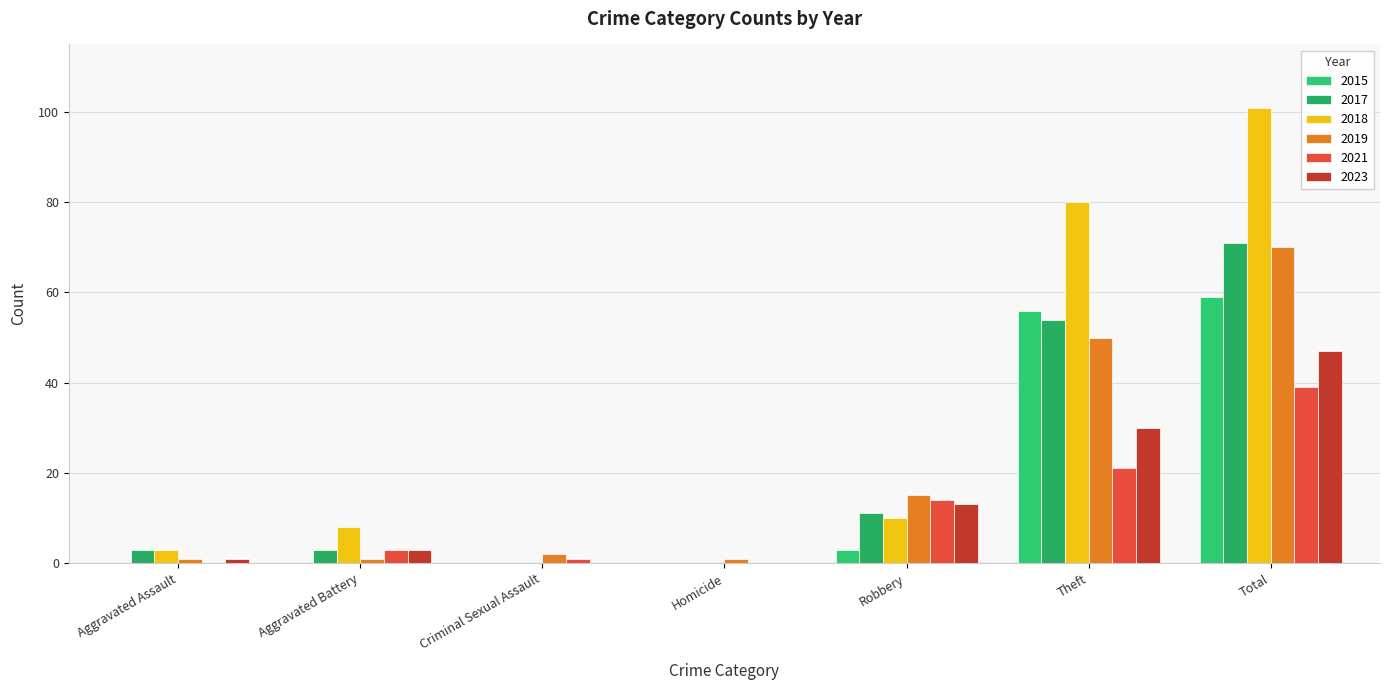

True or false: 2023 has a value of 1 at Aggravated Assault.

True